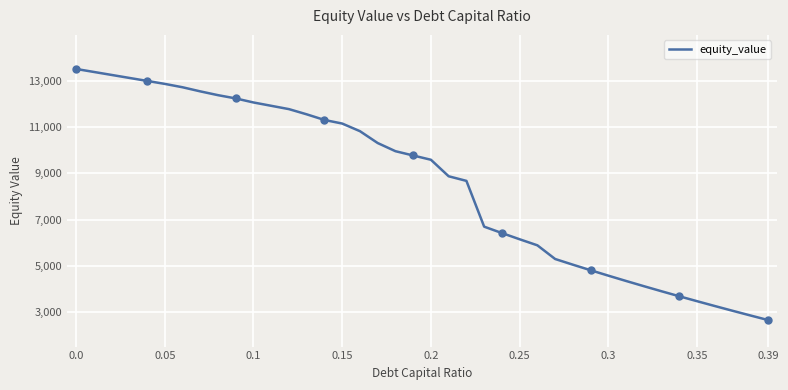

What is the highest value of the equity_value series?

13524.8